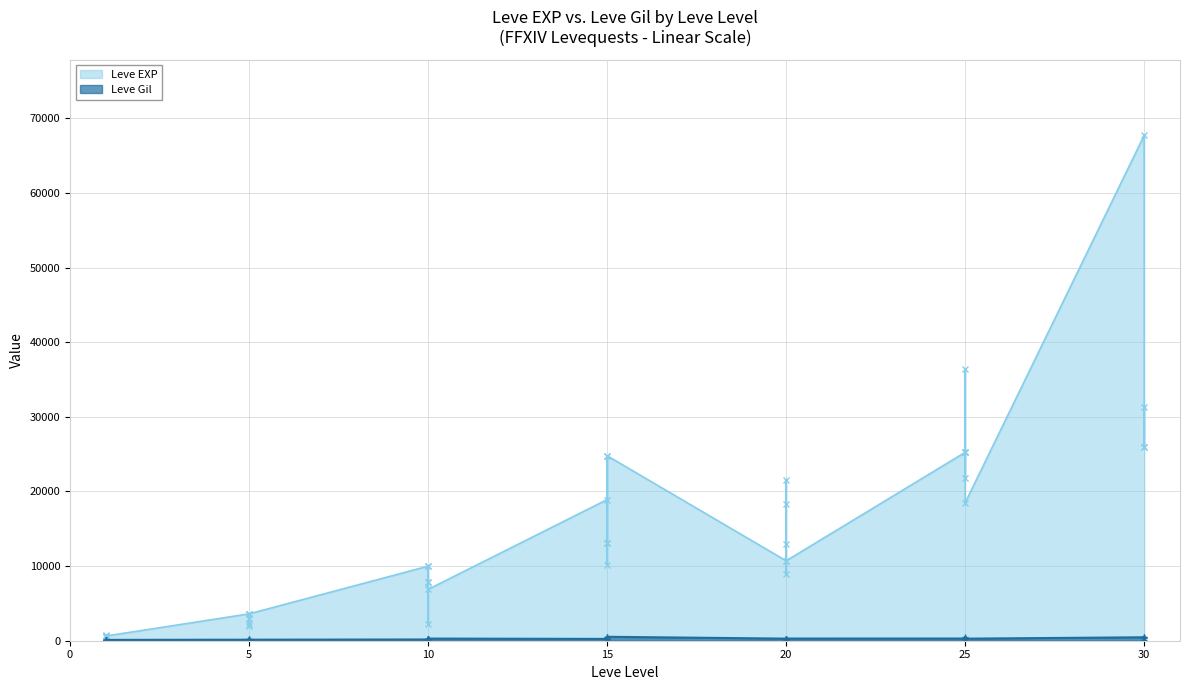

What is the sum of the Leve Gil values at 25 and 10?

527